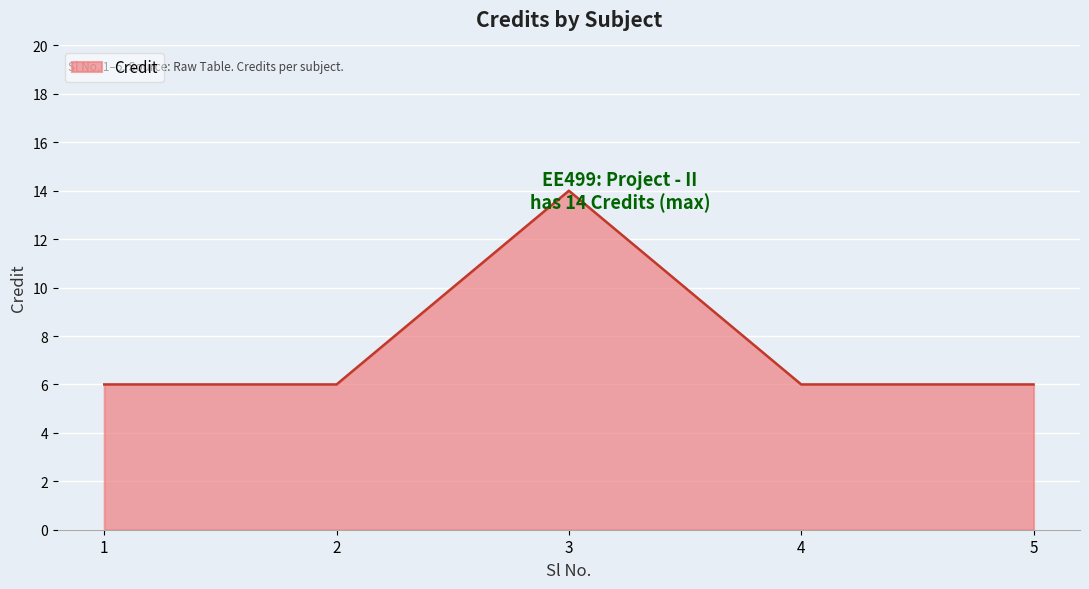

What is the average value?

8